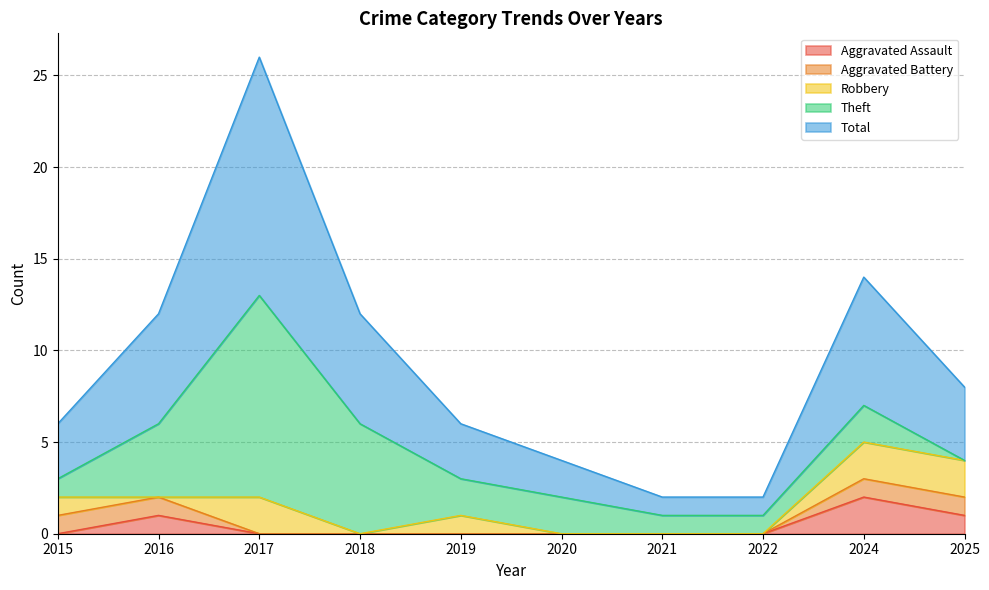

True or false: Aggravated Battery and Robbery intersect in this chart.

True